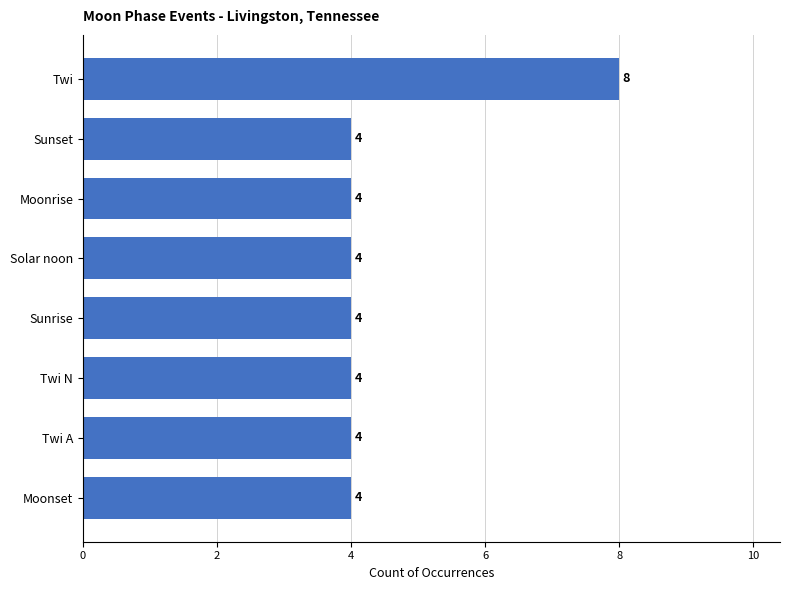

How many data points does each series have?

8